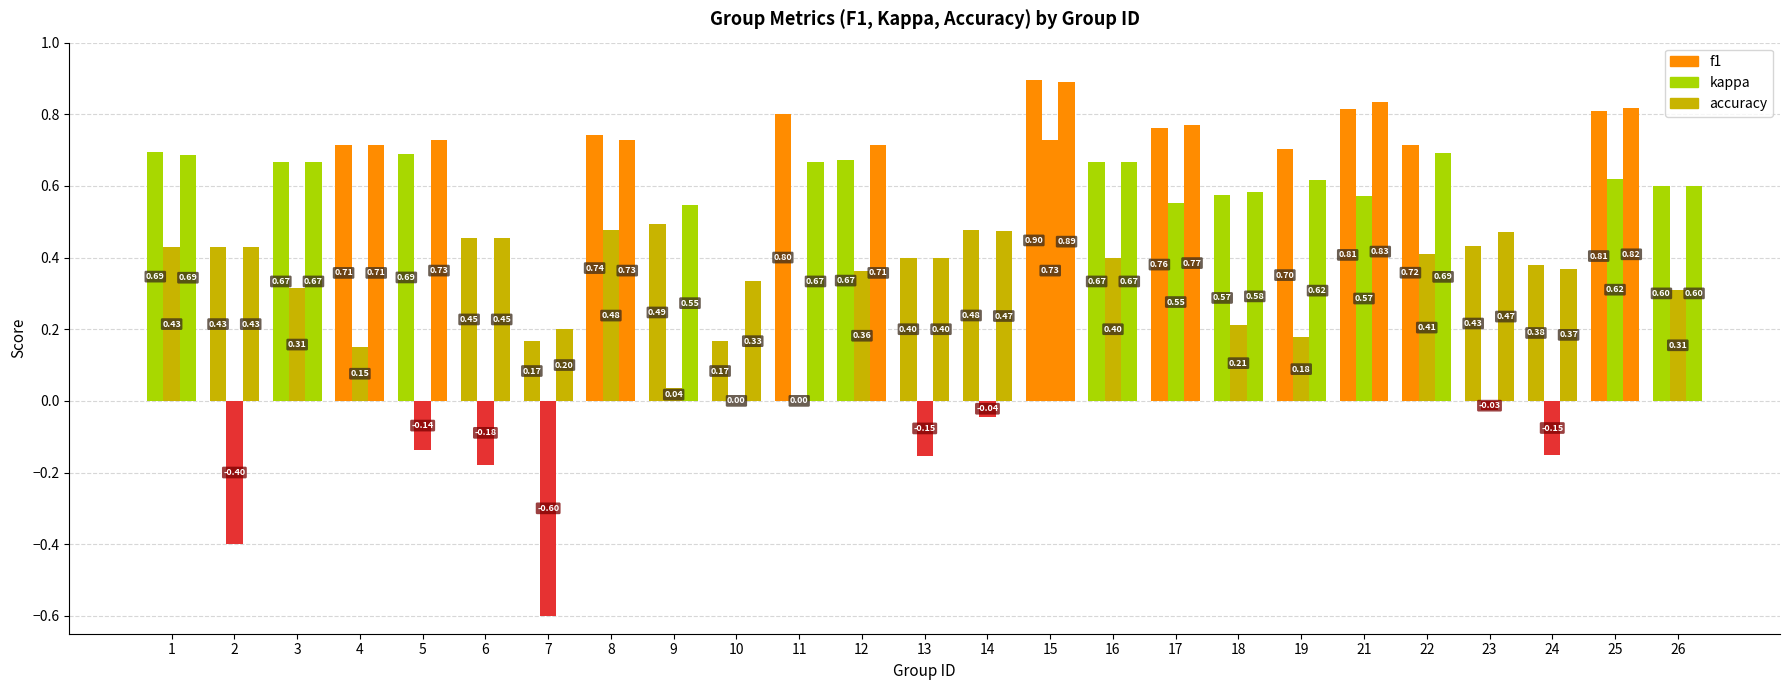

Which series has the widest spread of values?

kappa